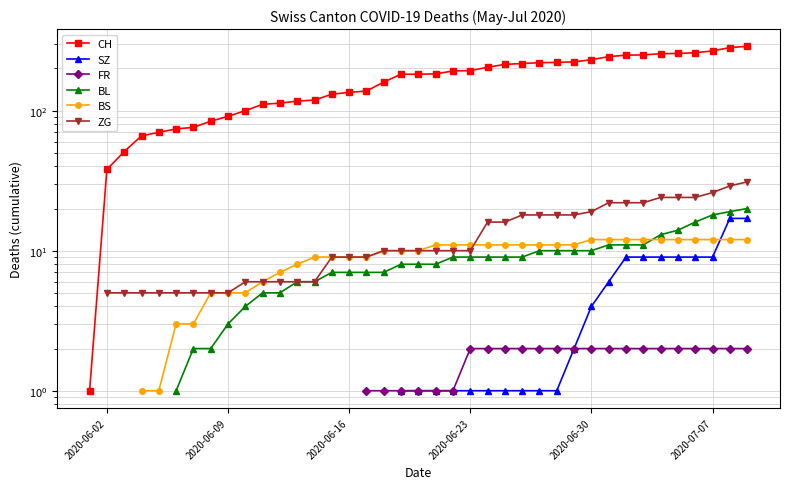

How many lines are shown in the chart?

6